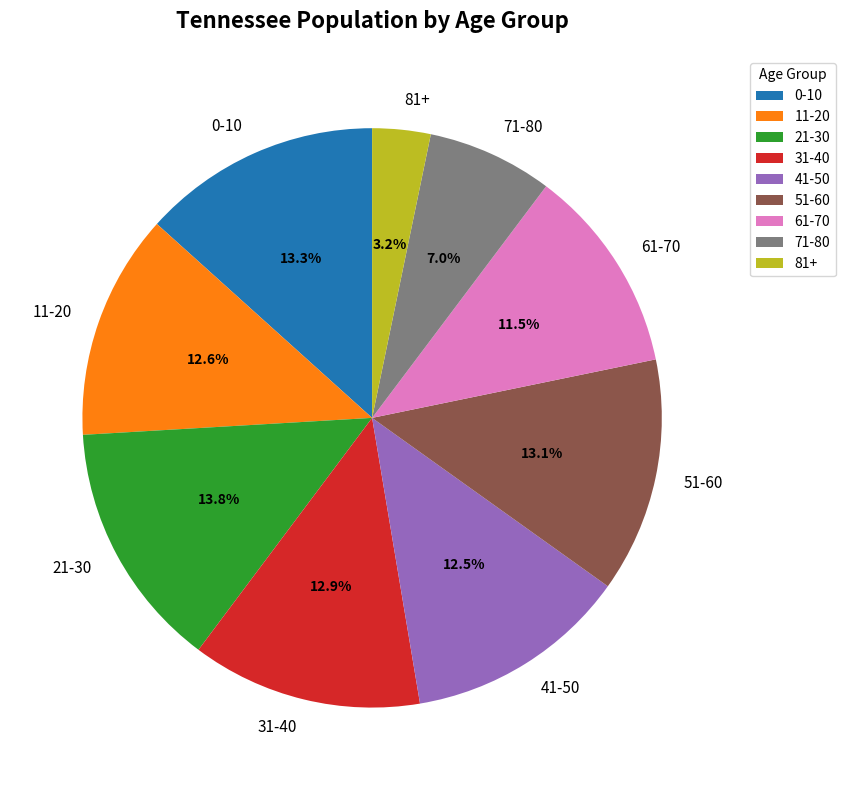

Count the number of slices in the pie.

9